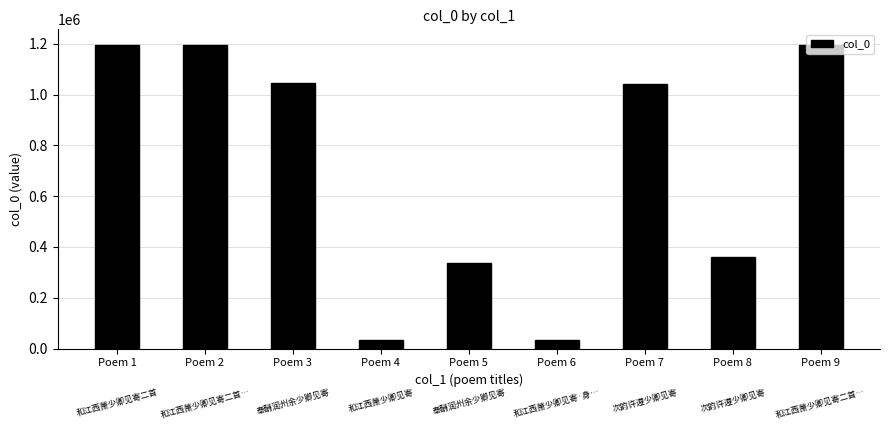

What is the sum of all values?

6441008